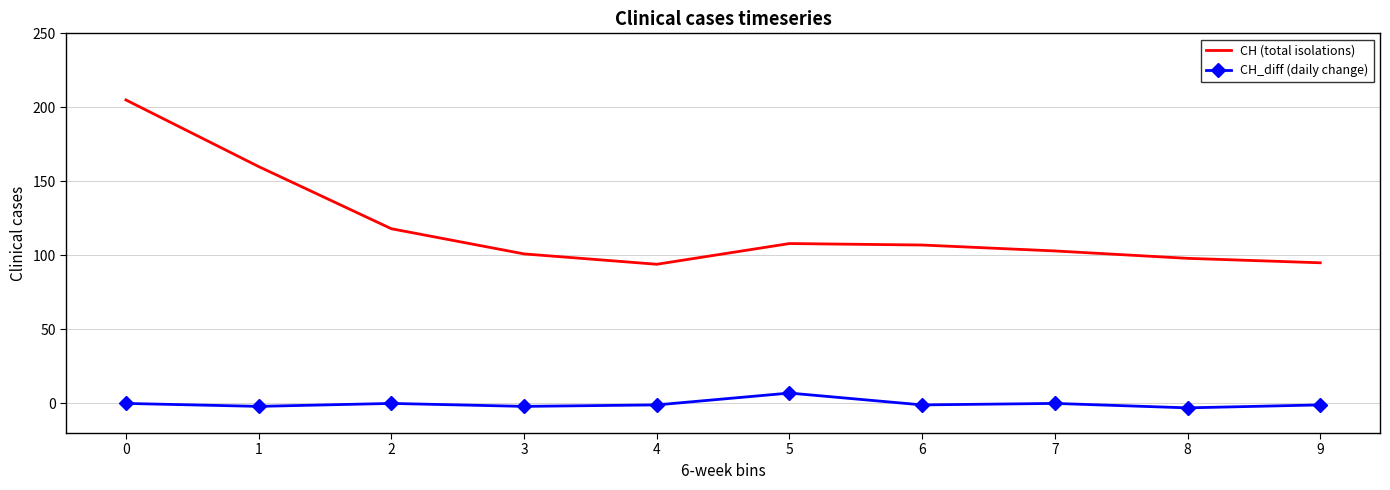

True or false: CH_diff (daily change) has a value of 7 at 5.

True